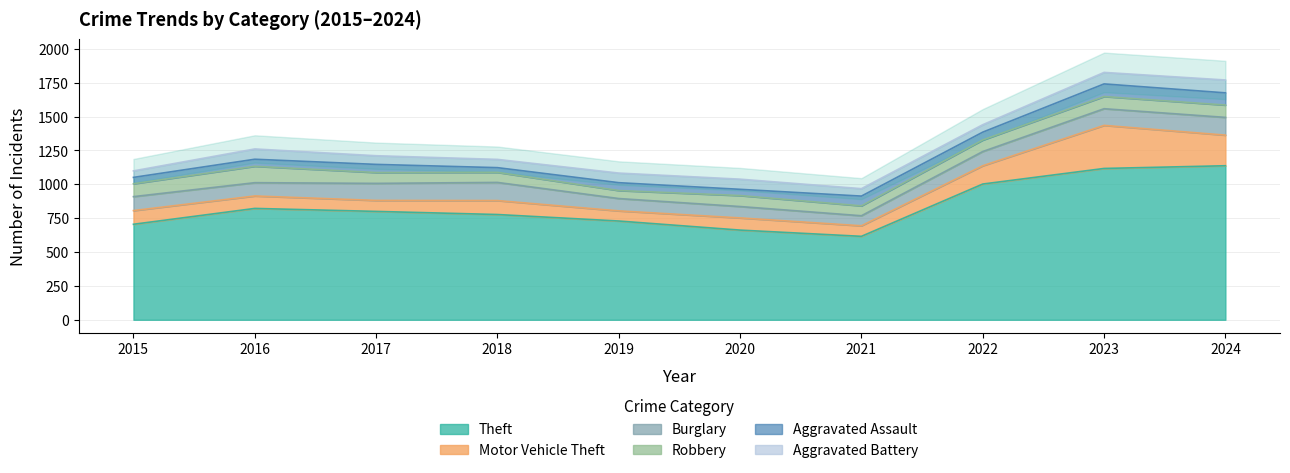

What is the maximum value for Theft?

1137